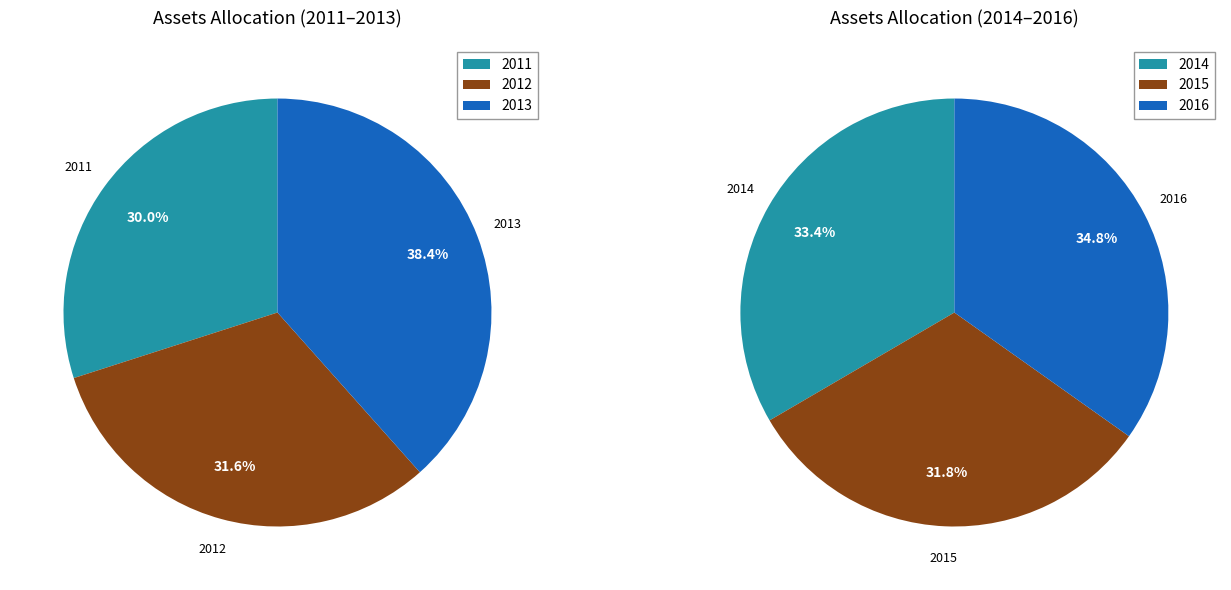

Does 2014 account for over 50% of the chart?

No